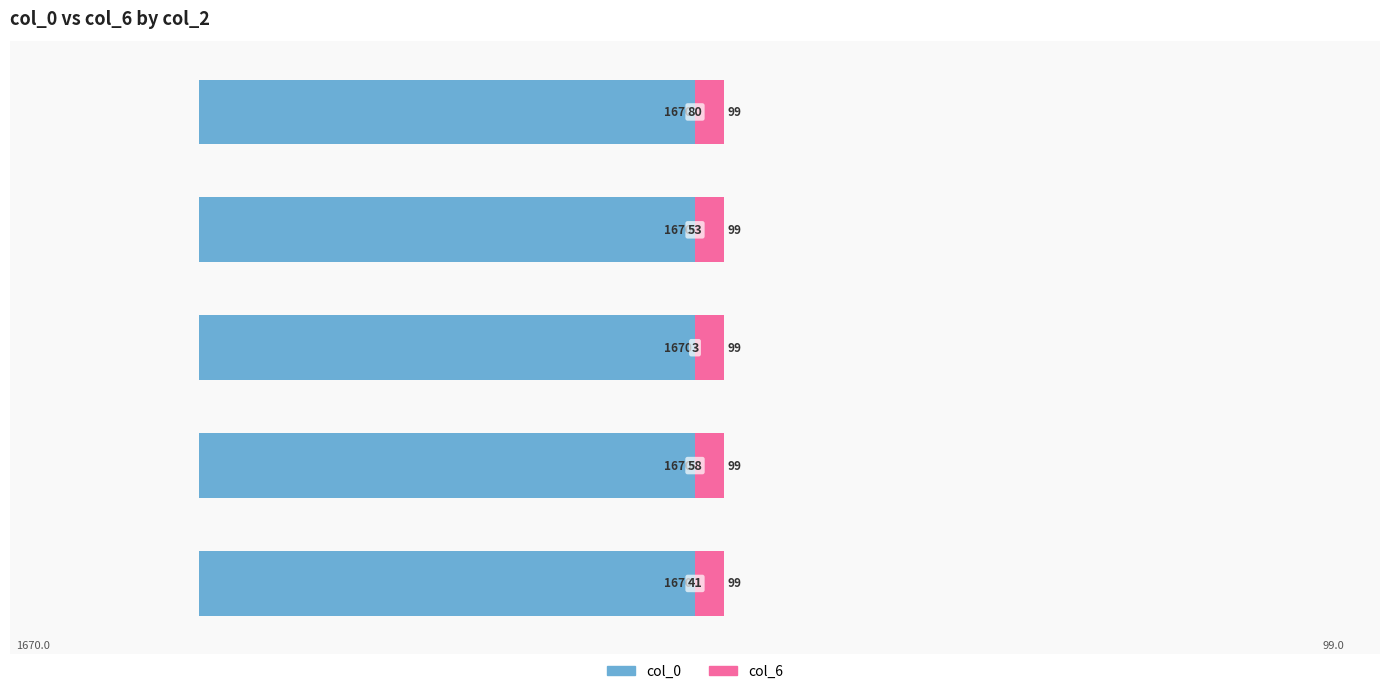

What is the sum of the col_6 values at 53 and 3?

198